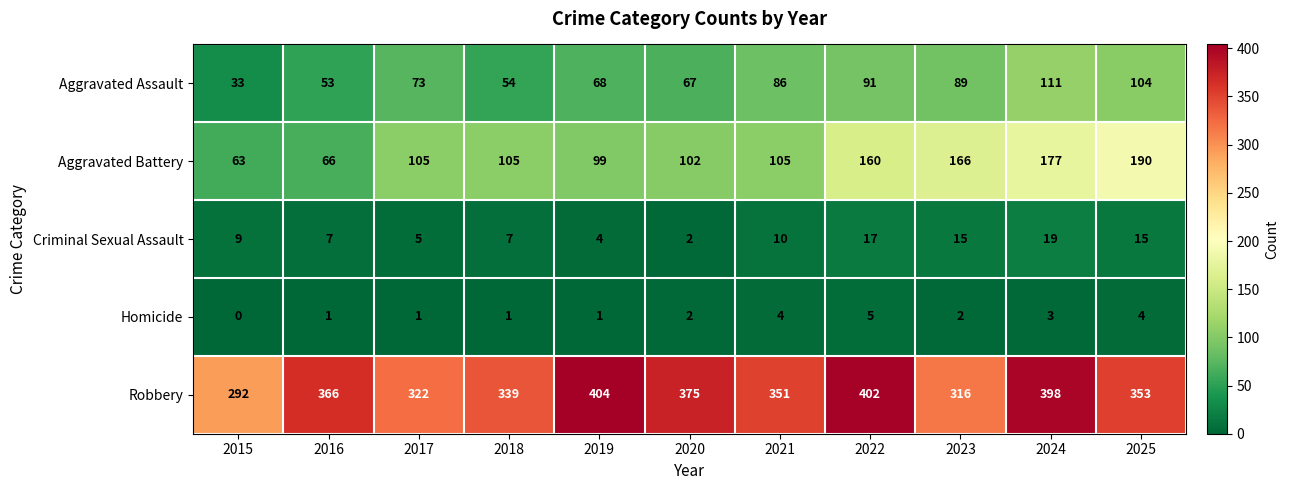

Rank the series at 2016 from highest to lowest value.

Robbery, Aggravated Battery, Aggravated Assault, Criminal Sexual Assault, Homicide